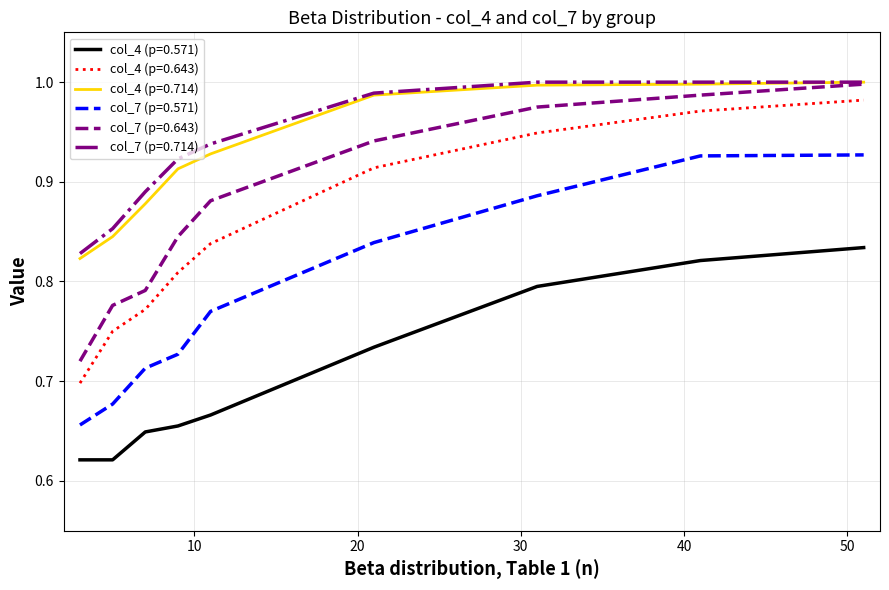

At how many categories does at least one series exceed 0?

9